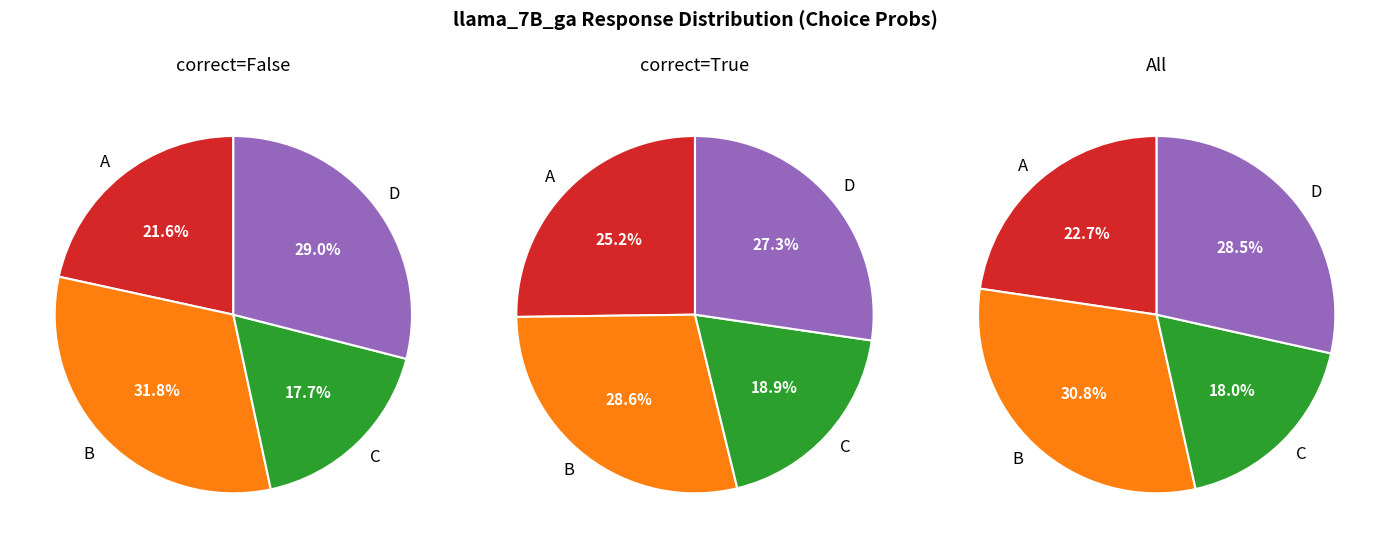

Which has a higher value, D or 18?

18